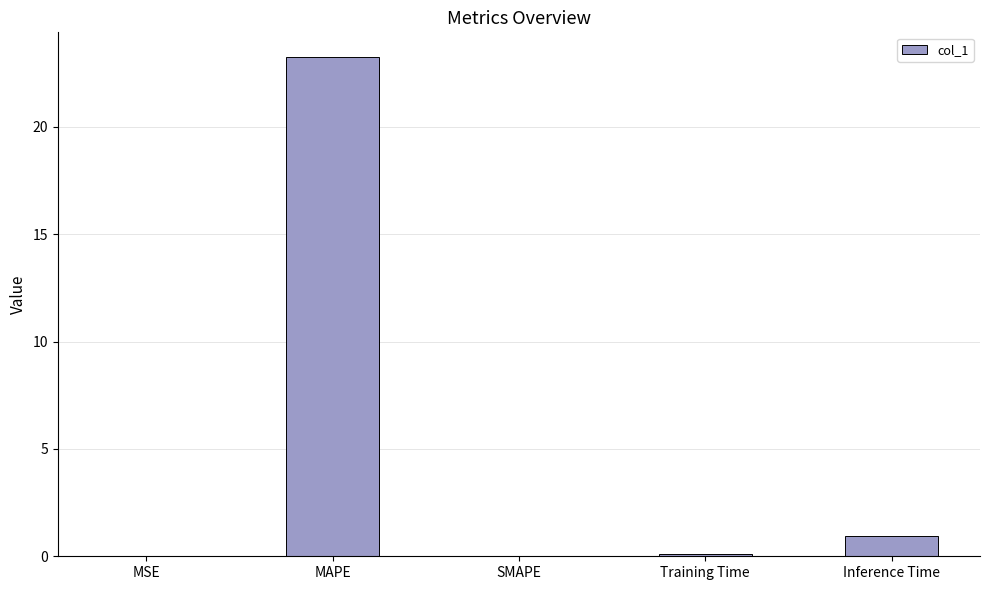

Are the bars horizontal?

No